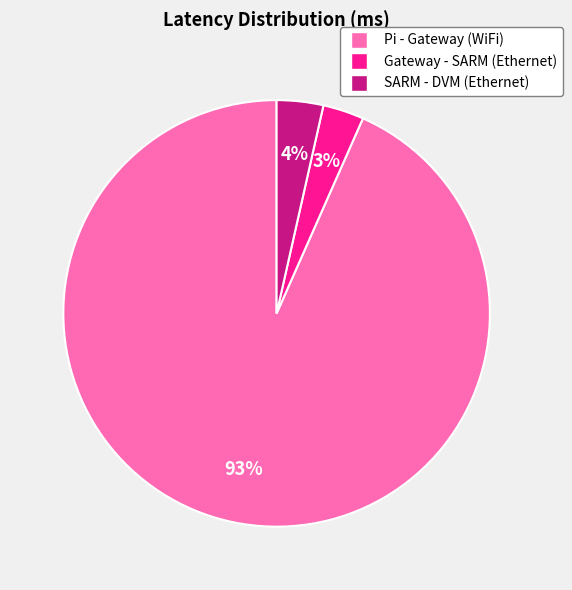

Which category has the biggest portion of the pie?

Pi - Gateway (WiFi)